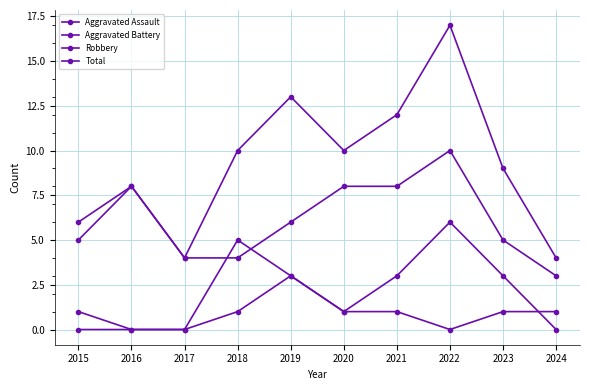

What is the average value of the Total series?

9